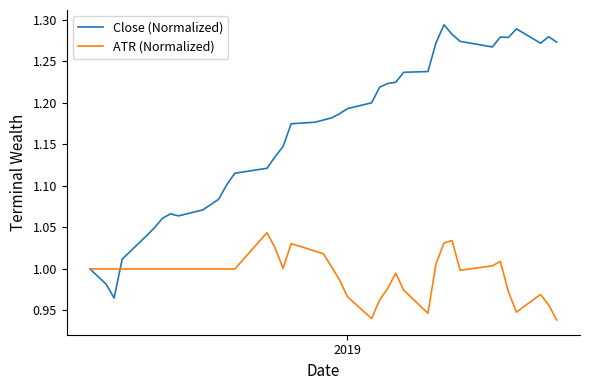

Which series has the largest total across all categories?

Close (Normalized)